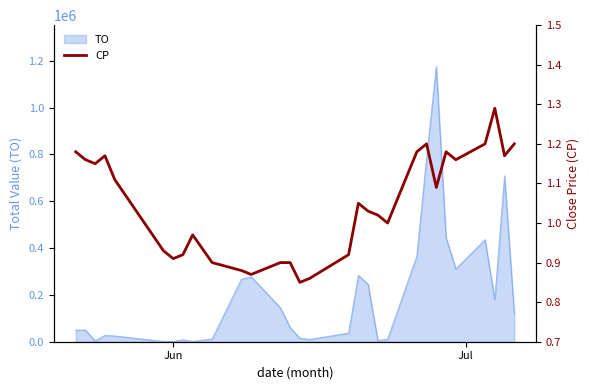

What is the average value?

1.0